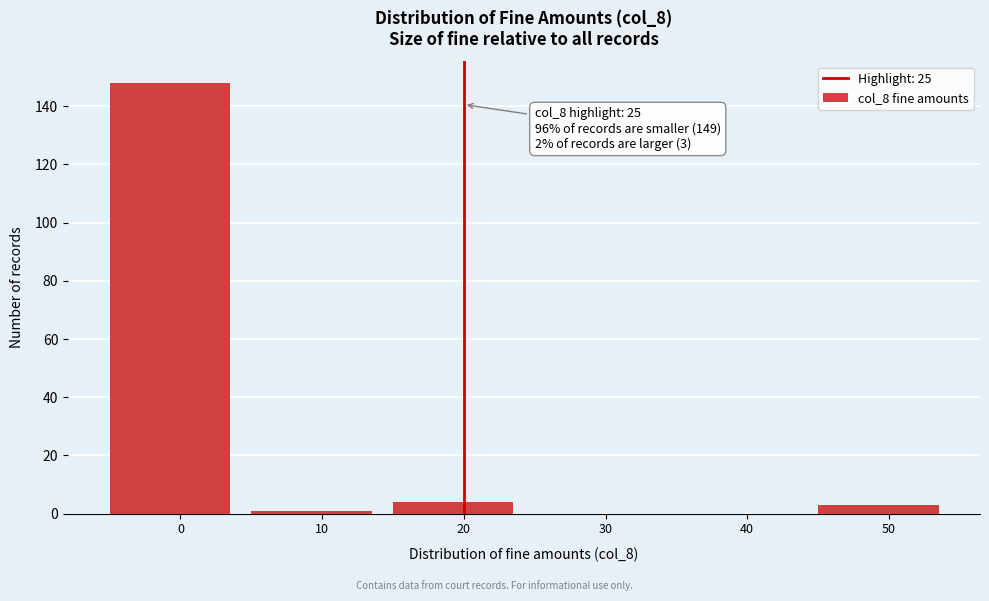

Reading right to left, extract all data points from this chart.

50=3	40=0	30=0	20=4	10=1	0=148